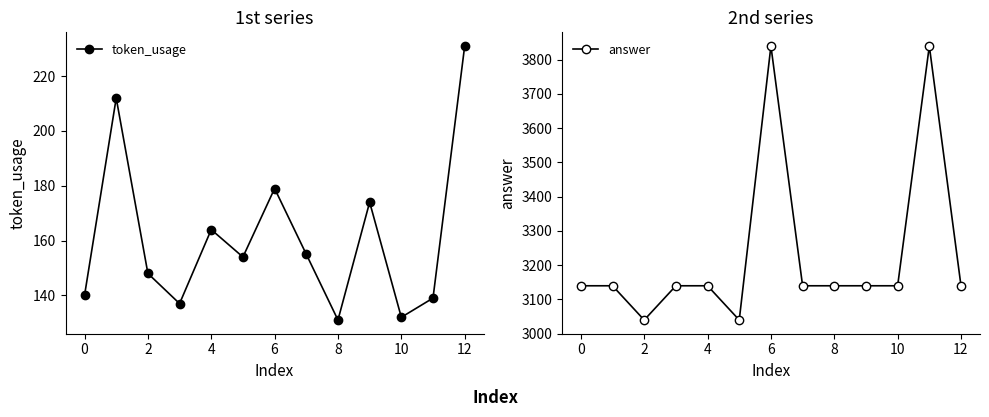

Reading left to right, list all the values displayed in this chart.

token_usage: 140	212	148	137	164	154	179	155	131	174	132	139	231
answer: 3140	3140	3040	3140	3140	3040	3840	3140	3140	3140	3140	3840	3140